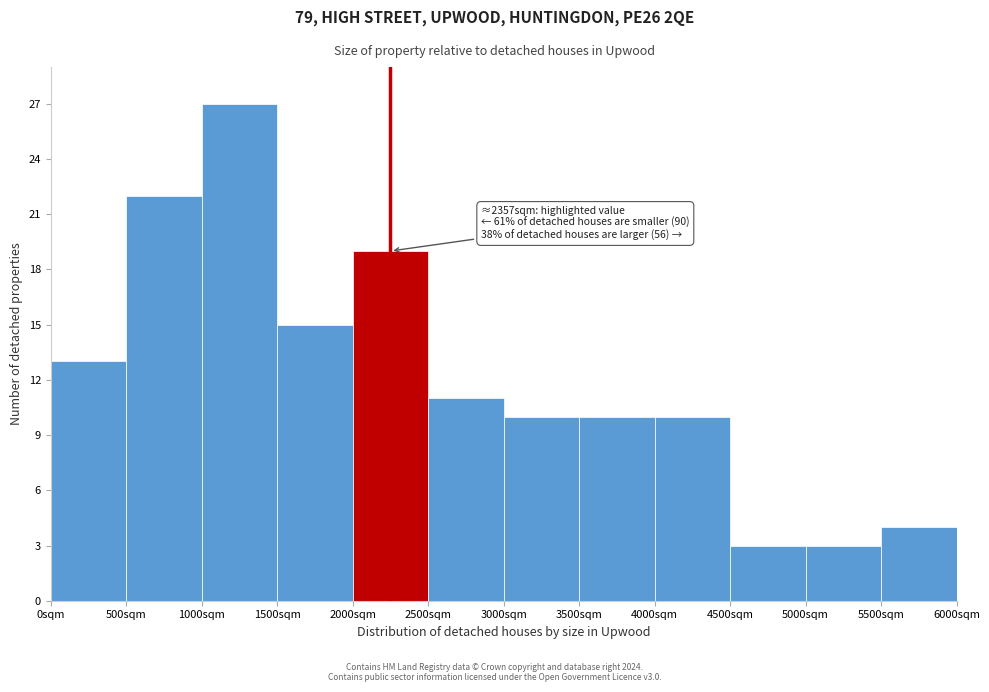

Which range on the x-axis has the tallest bar?

1000 to 1500